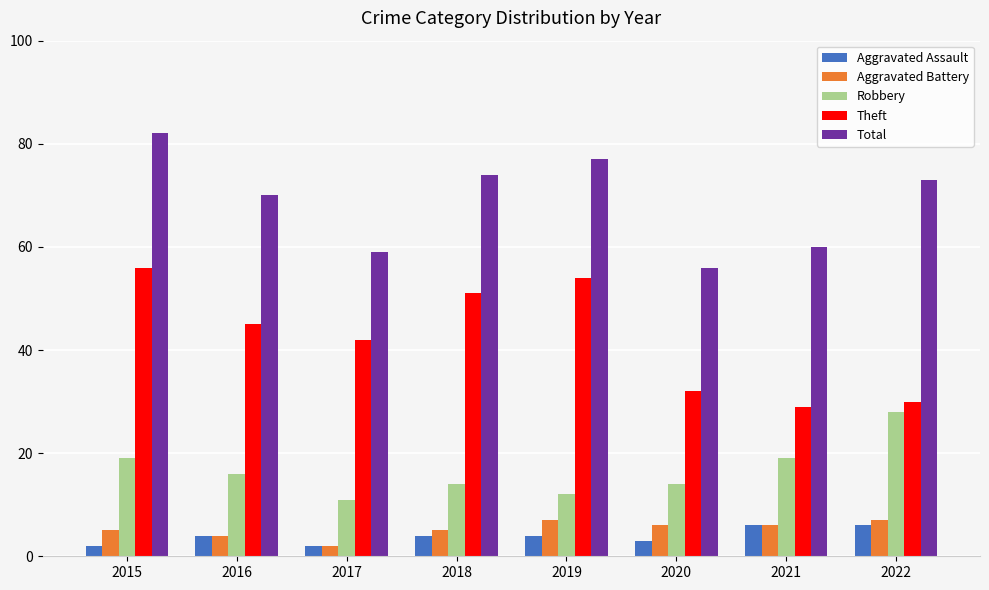

Is it true that Aggravated Battery equals 2 at 2022?

False